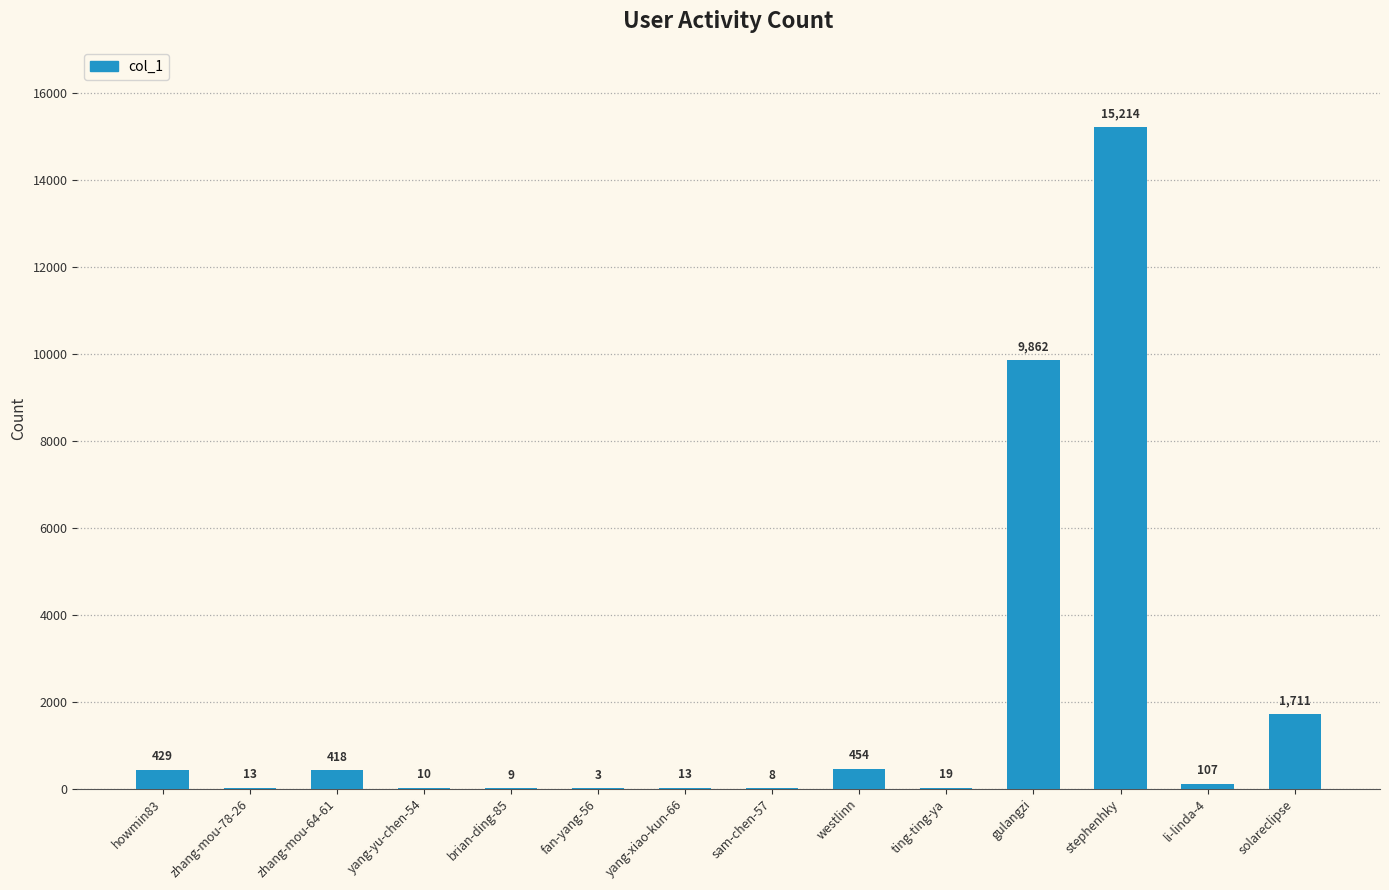

Count the number of categories in the chart.

14